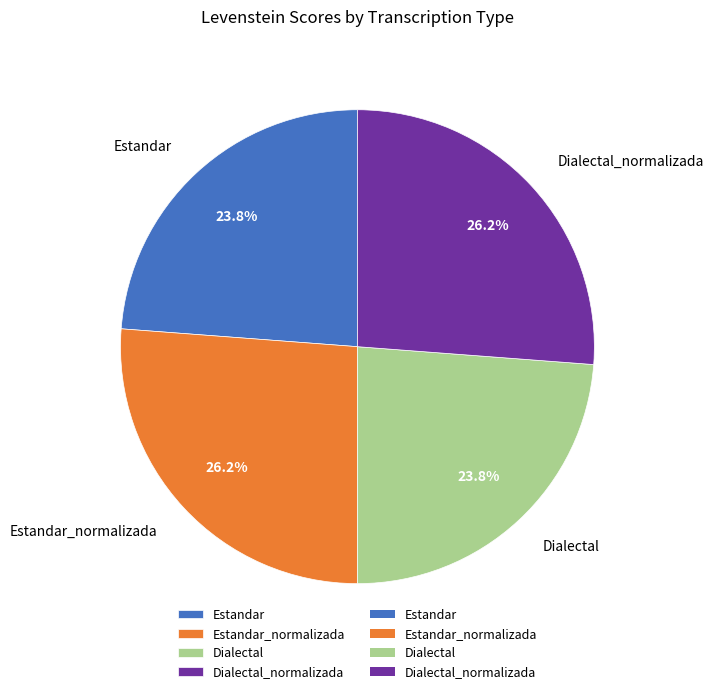

What percentage do Dialectal and Estandar_normalizada together represent?

50.0%